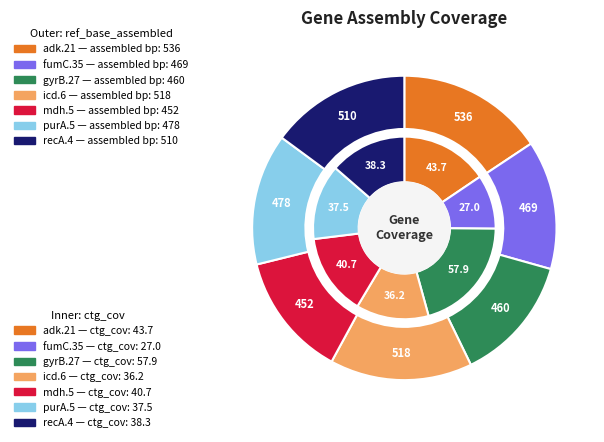

The gyrB.27 slice represents 12% of the pie. True or false?

False